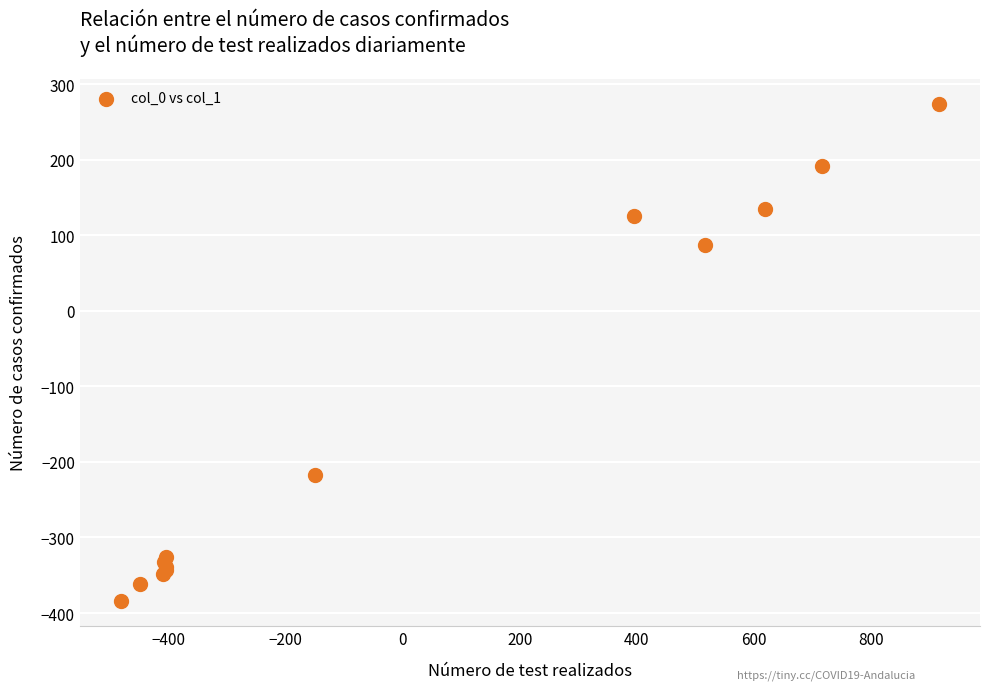

What Y value in the scatter plot is closest to -55?

87.0